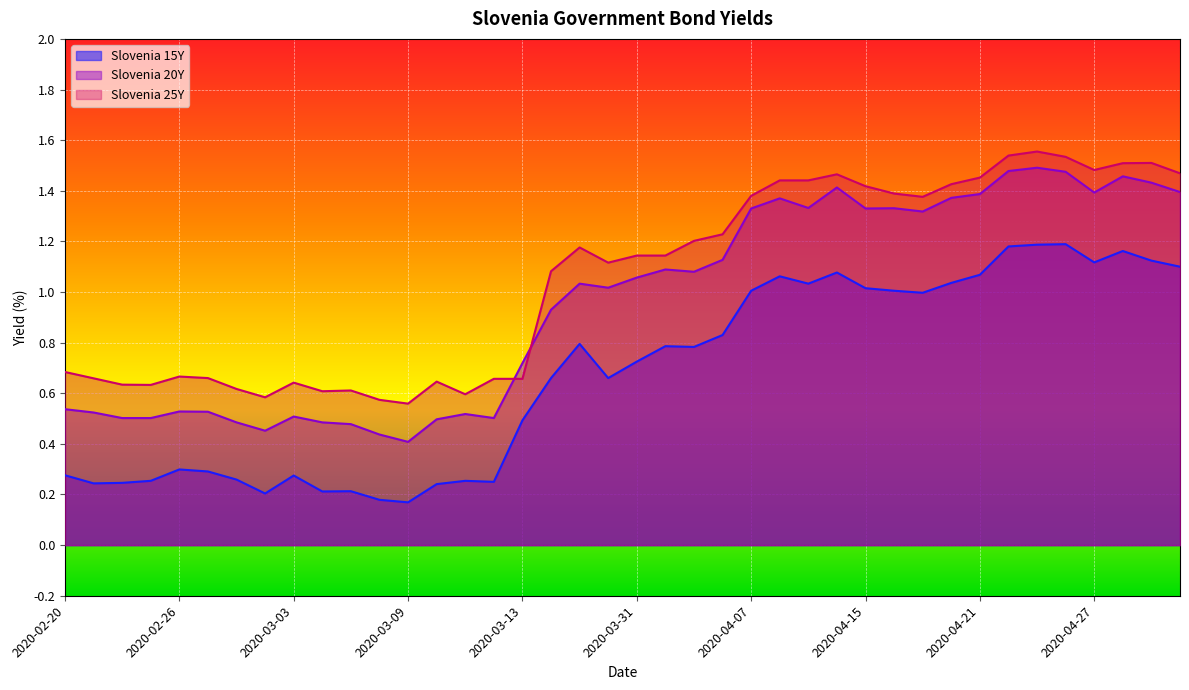

Does the chart display data point markers on the line(s)?

No